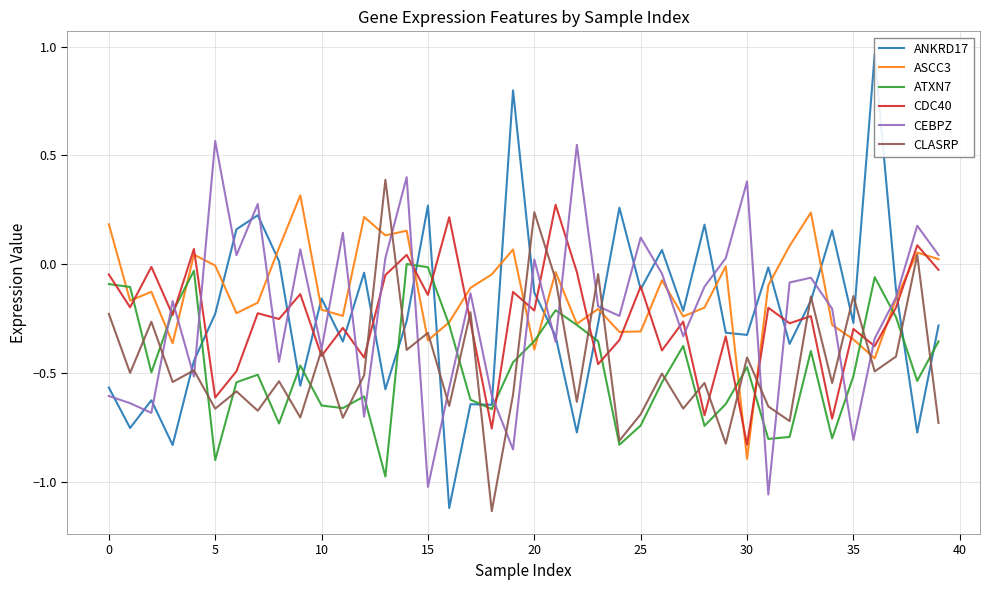

What is the greatest value displayed?

1.0